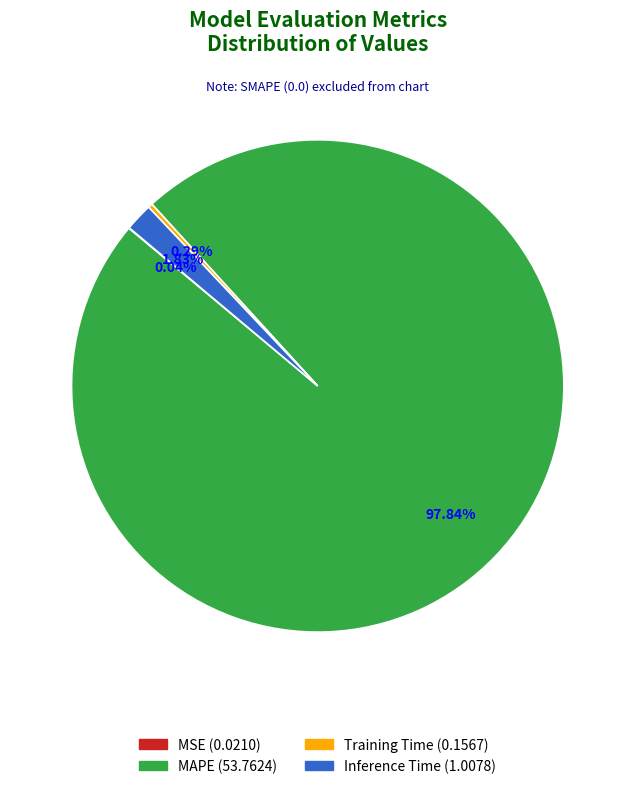

Does MAPE represent more than half of the total?

Yes